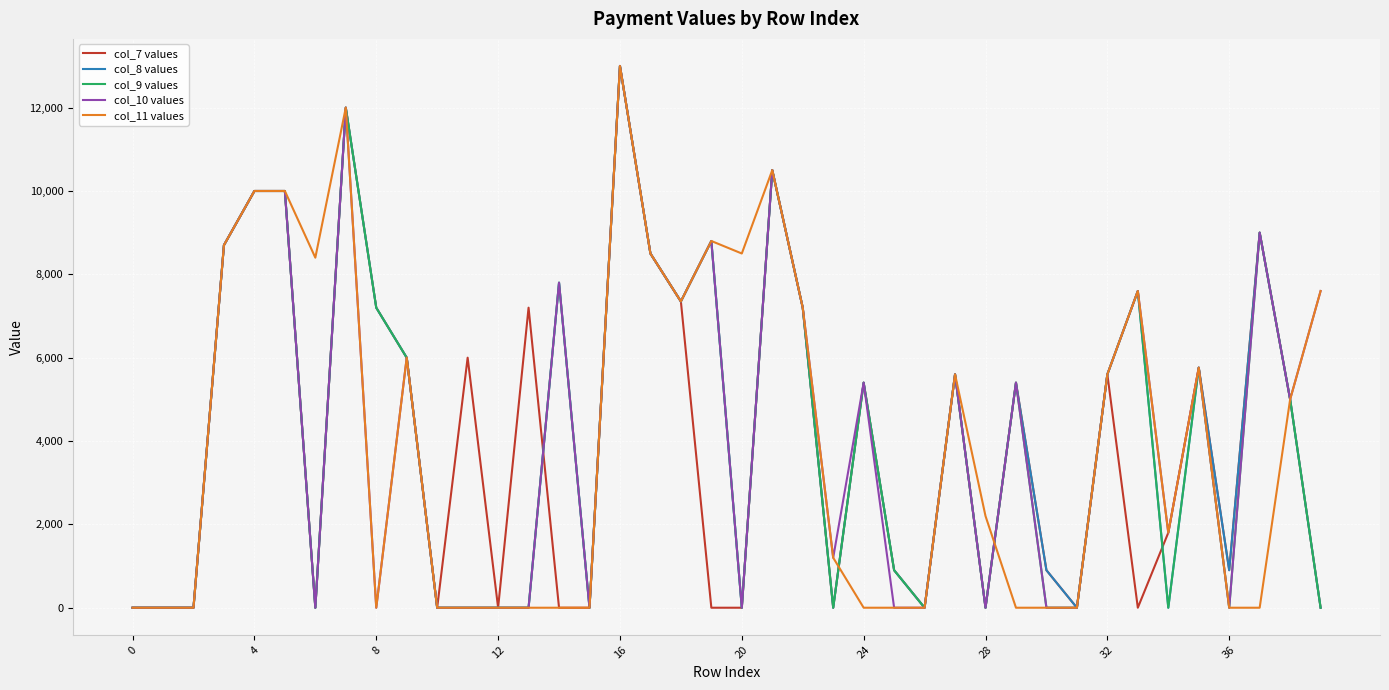

How many interior local valleys does the col_9 values series have?

9